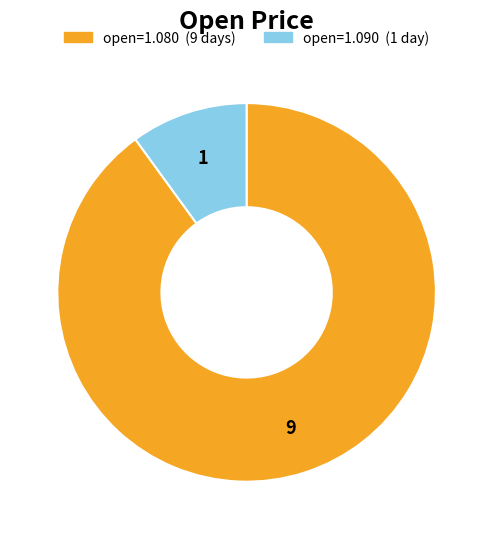

Is there any slice that represents more than half of the pie?

Yes